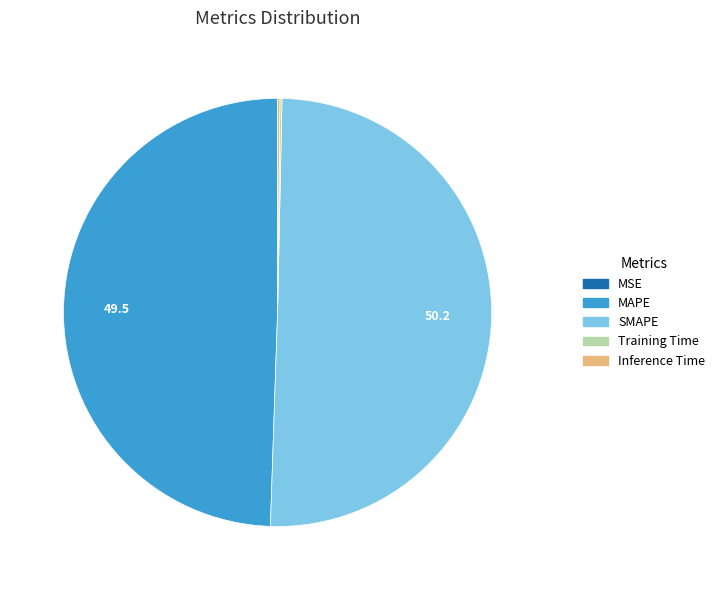

What is the largest slice in the pie chart?

SMAPE